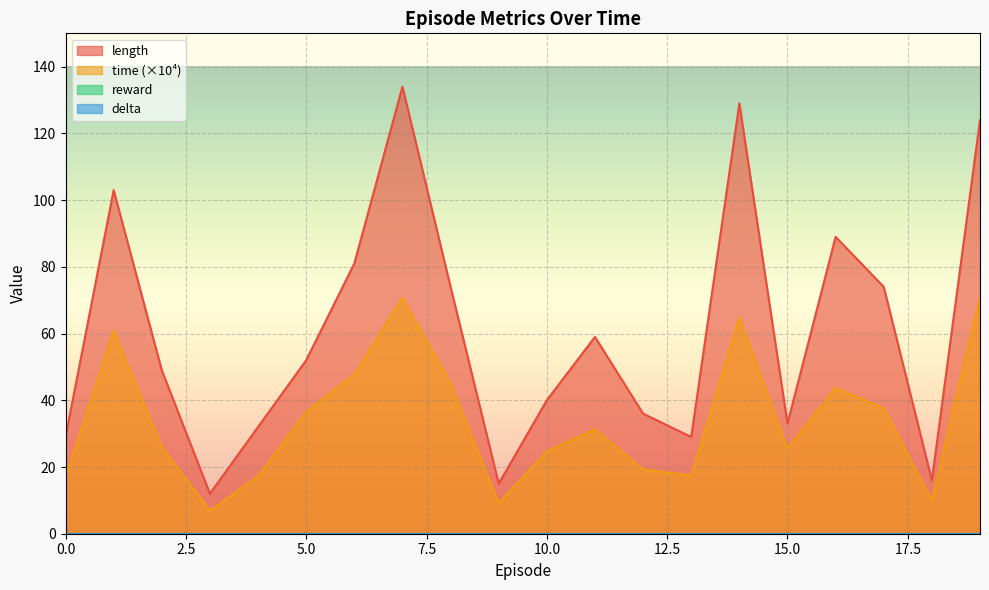

At which label does time reach its minimum?

3